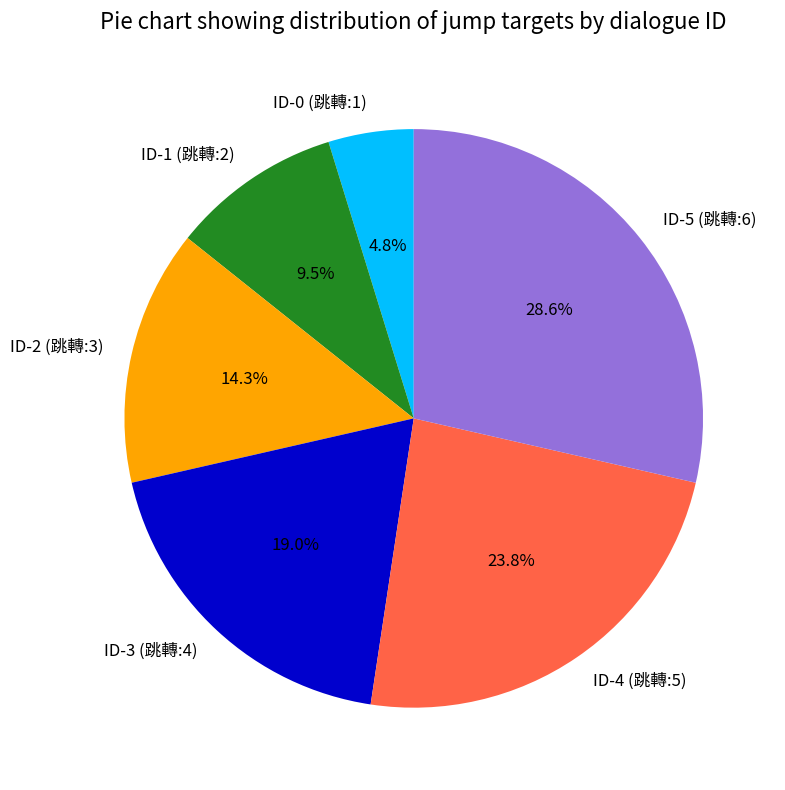

To the nearest percent, what is the average slice percentage?

17%